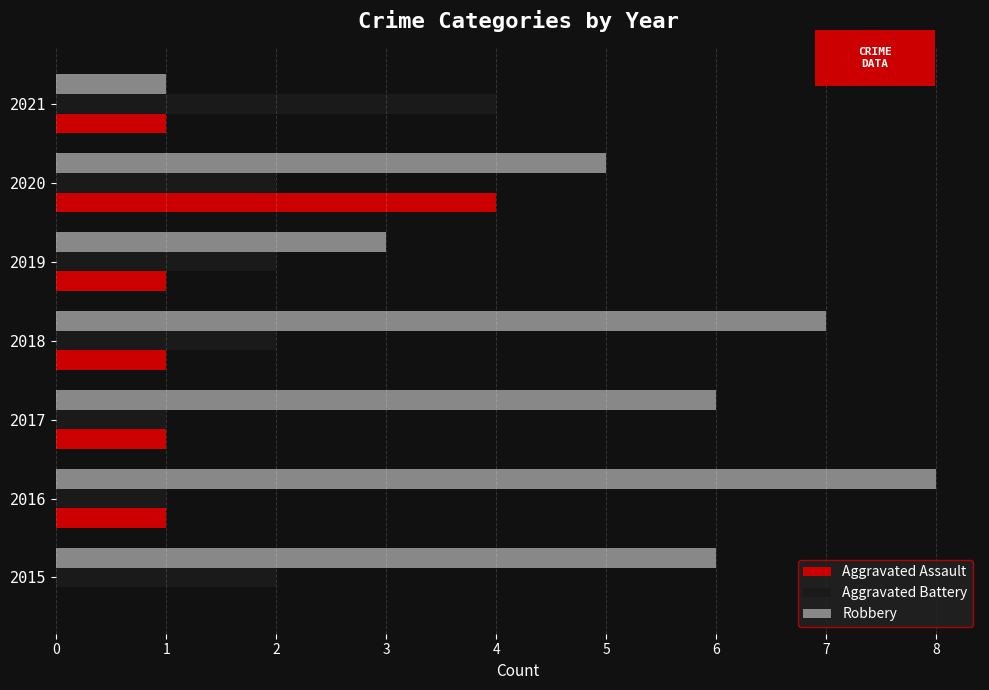

Is the value of Aggravated Assault at 2019 greater than the value of Aggravated Battery at 2015?

No